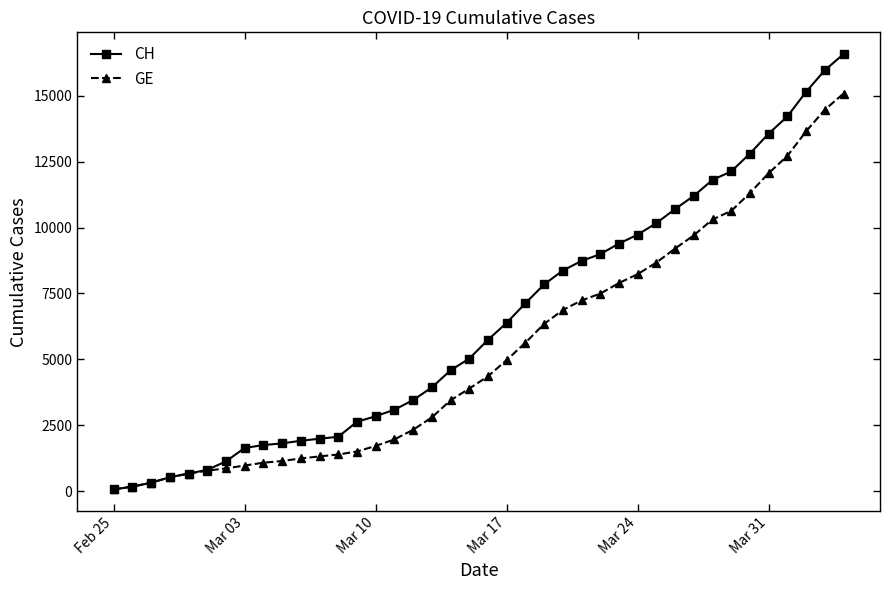

List the series in order of their overall mean, highest first.

CH, GE